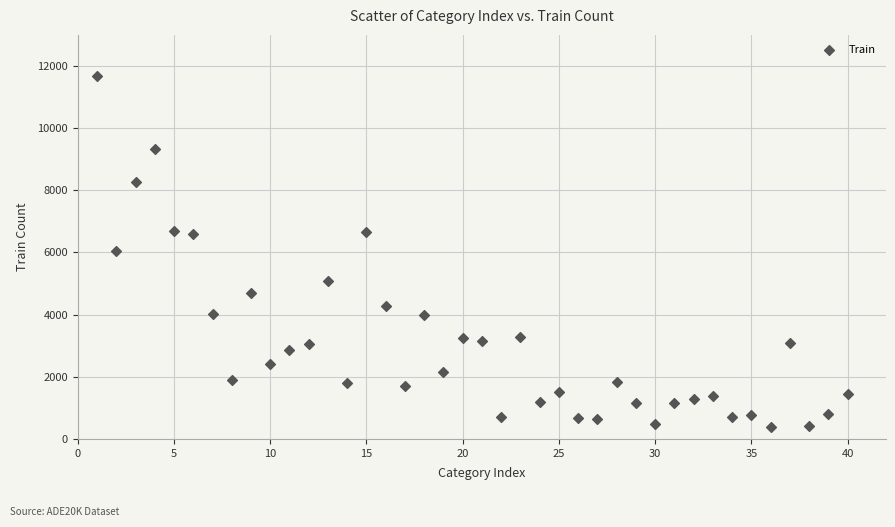

What is the range of Y values (max minus min)?

11284